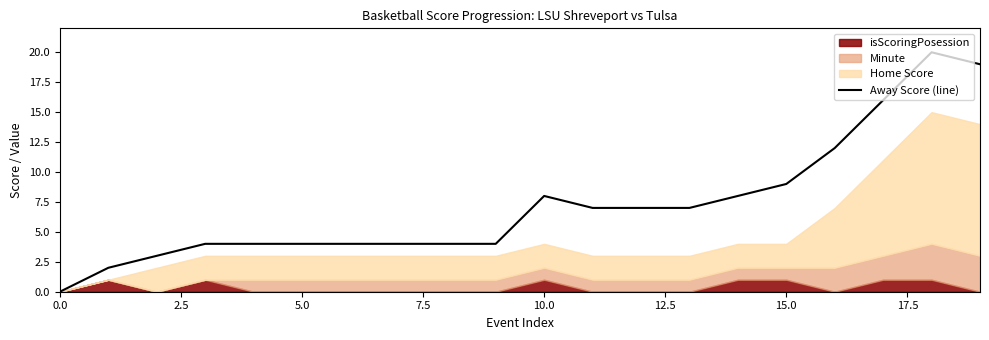

How many lines are shown in the chart?

1